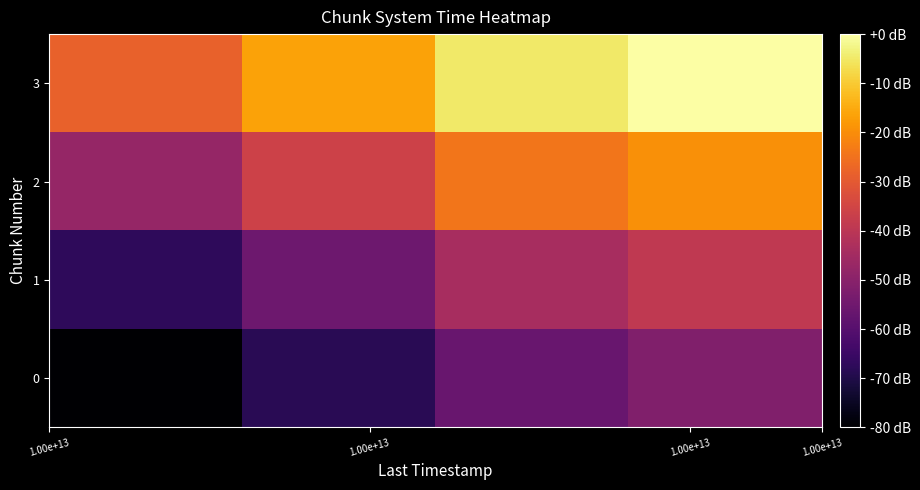

Reading left to right, what are all the values shown in this chart?

0: -80.0	-68.3	-56.5	-51.7
1: -67.3	-55.6	-43.9	-39.1
2: -47.8	-36.1	-24.3	-19.5
3: -28.3	-16.5	-4.8	0.0